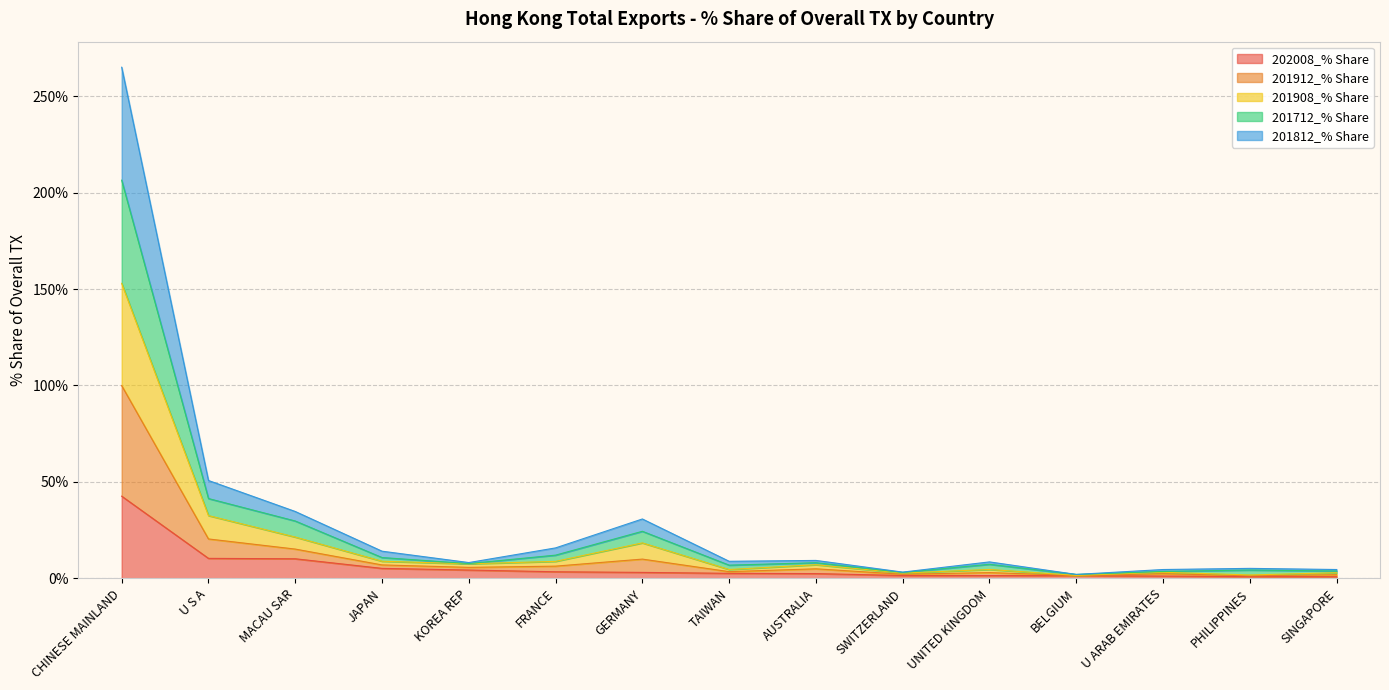

True or false: 201812_% Share and 201912_% Share intersect in this chart.

False